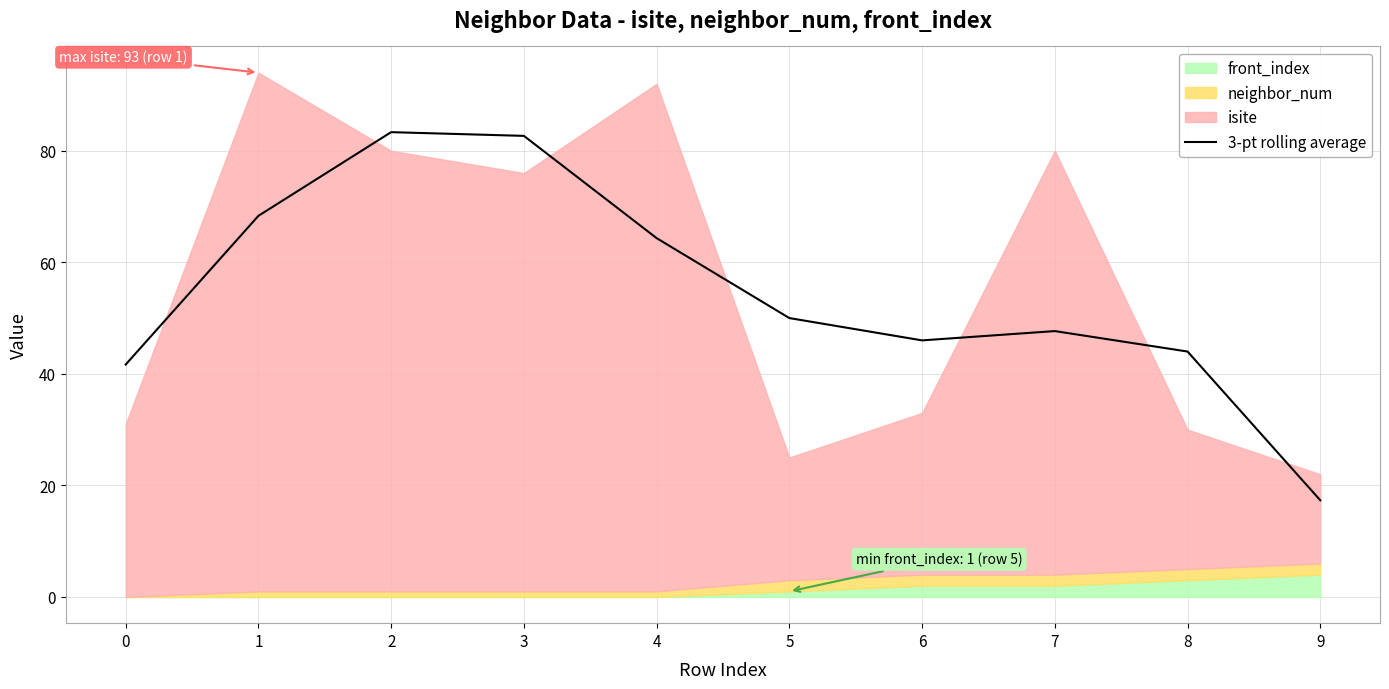

What is the change in value from 1 to 8?

-24.3